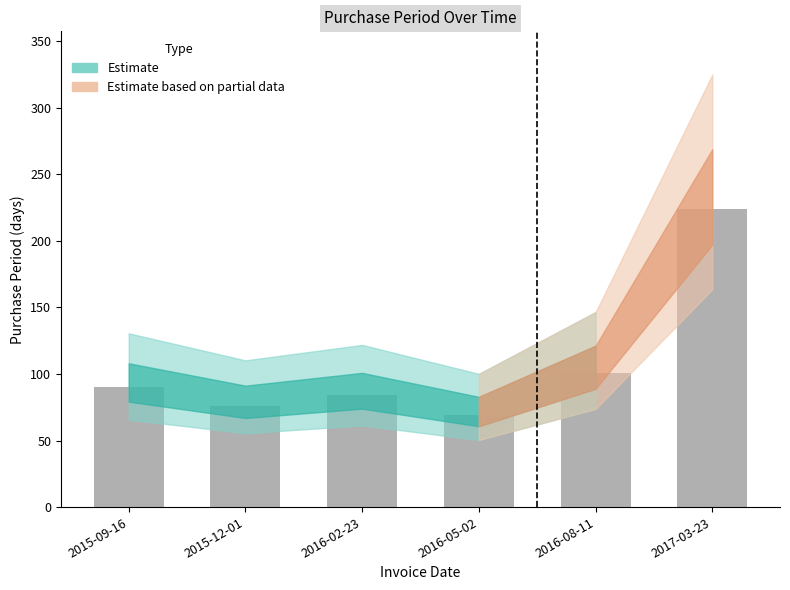

Where is the data nearest to the value 146?

2016-08-11